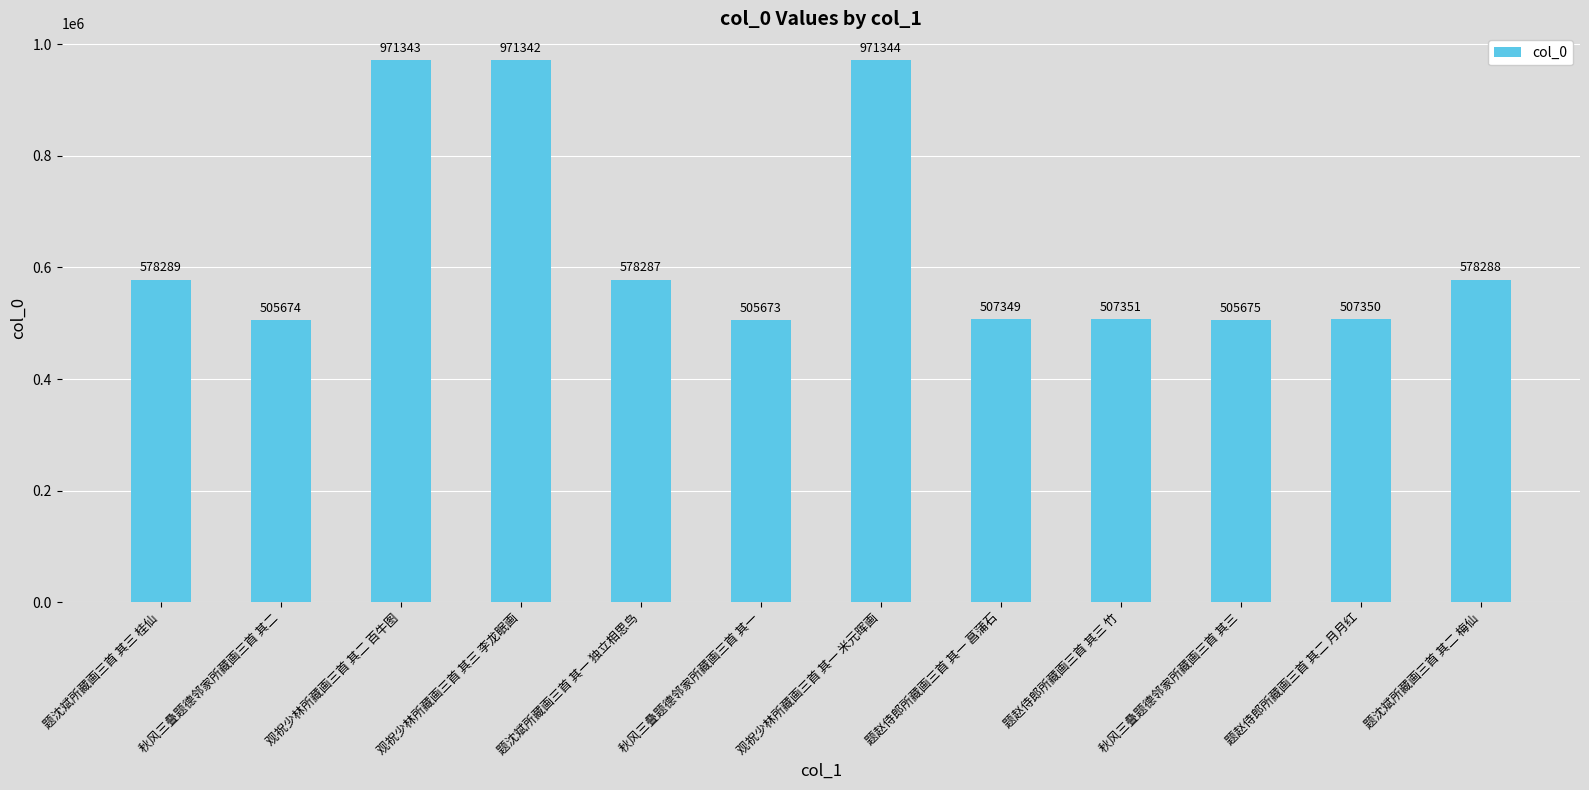

Reading left to right, extract all data points from this chart.

题沈斌所藏画三首 其三 桂仙=578289	秋风三叠题德邻家所藏画三首 其二=505674	观祝少林所藏画三首 其二 百牛图=971343	观祝少林所藏画三首 其三 李龙眠画=971342	题沈斌所藏画三首 其一 独立相思鸟=578287	秋风三叠题德邻家所藏画三首 其一=505673	观祝少林所藏画三首 其一 米元晖画=971344	题赵侍郎所藏画三首 其一 菖蒲石=507349	题赵侍郎所藏画三首 其三 竹=507351	秋风三叠题德邻家所藏画三首 其三=505675	题赵侍郎所藏画三首 其二 月月红=507350	题沈斌所藏画三首 其二 梅仙=578288